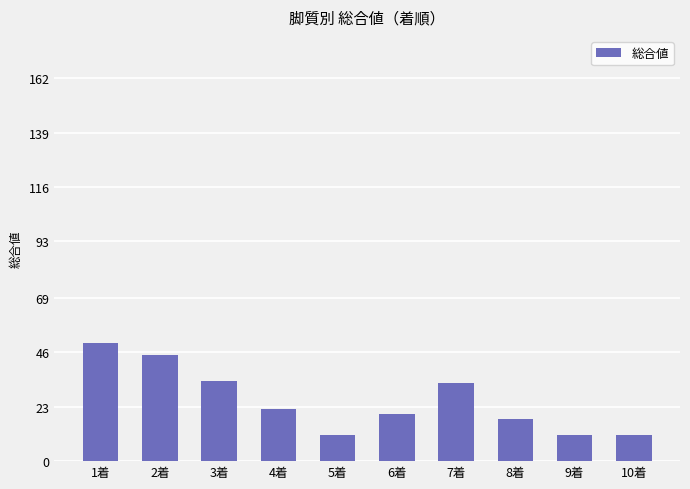

The value at 10着 is 18. True or false?

False